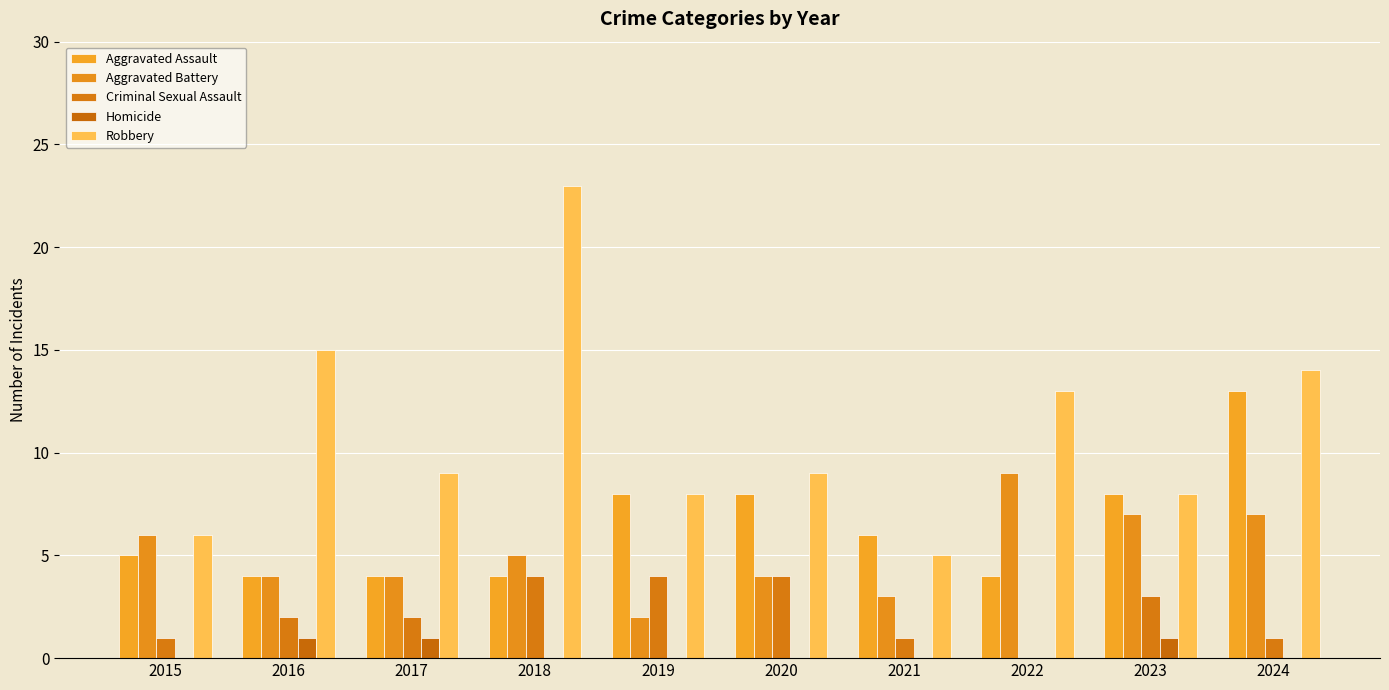

List the series in order of their peak value, highest first.

Robbery, Aggravated Assault, Aggravated Battery, Criminal Sexual Assault, Homicide